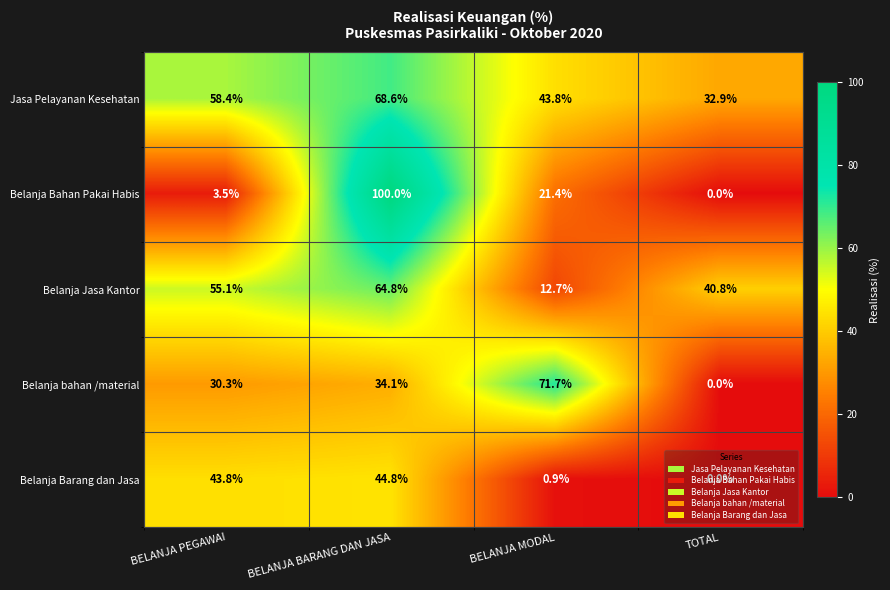

Which series has the largest total across all categories?

Jasa Pelayanan Kesehatan